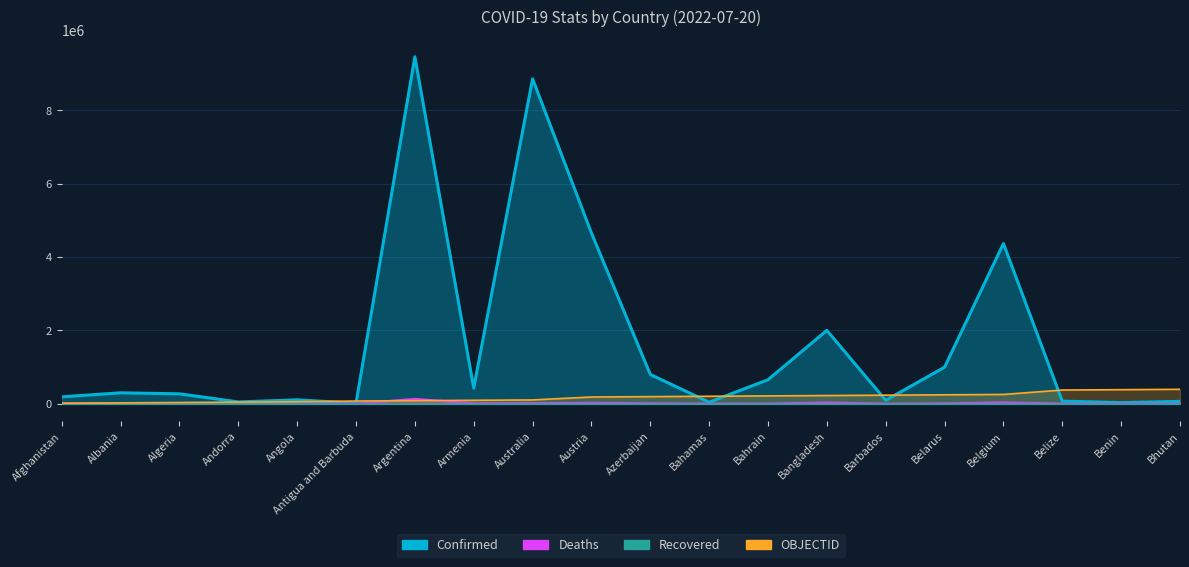

Between Albania and Belarus, which series saw the biggest shift?

Confirmed